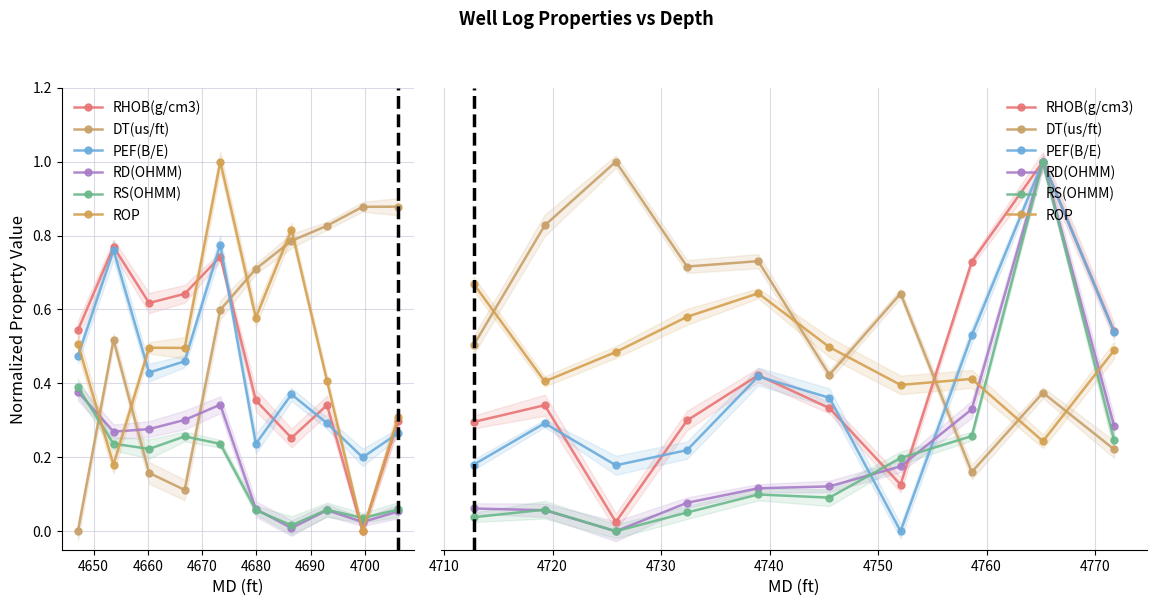

Is the value of RS(OHMM) at 4660 greater than the value of ROP at 9?

No